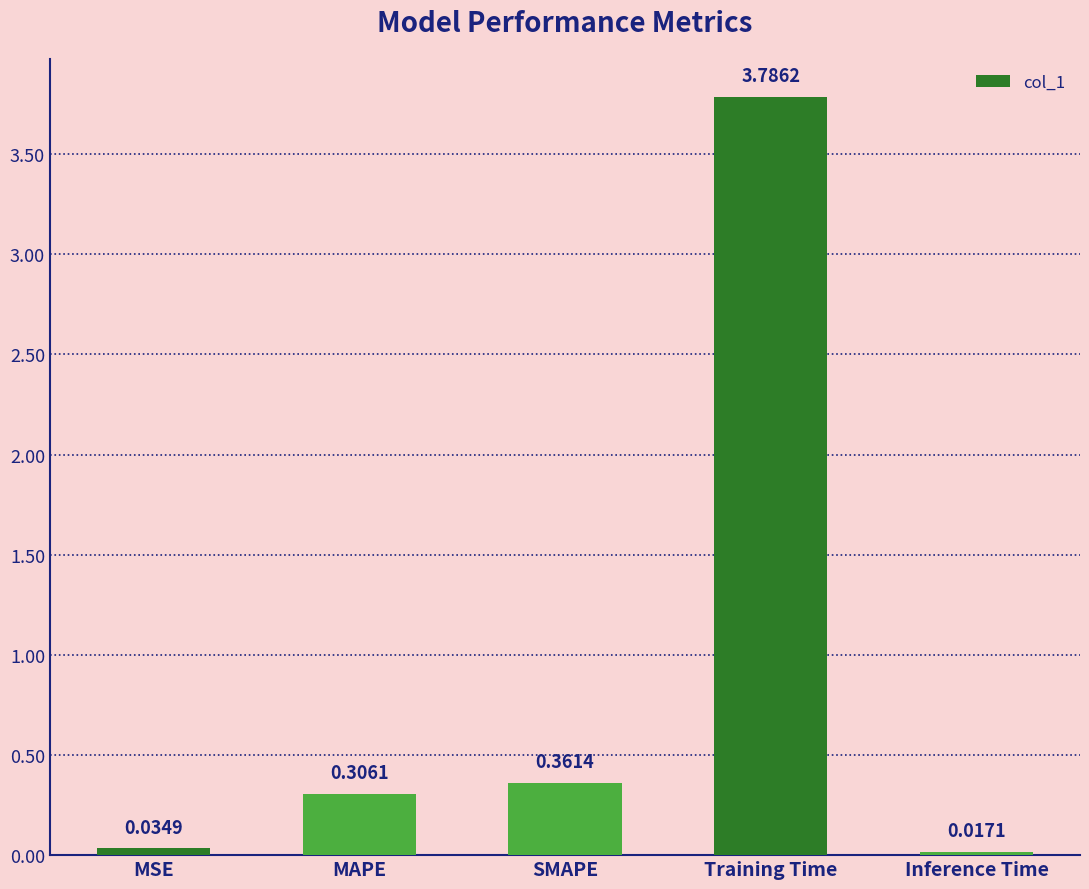

What is the change in value from SMAPE to Training Time?

+3.4